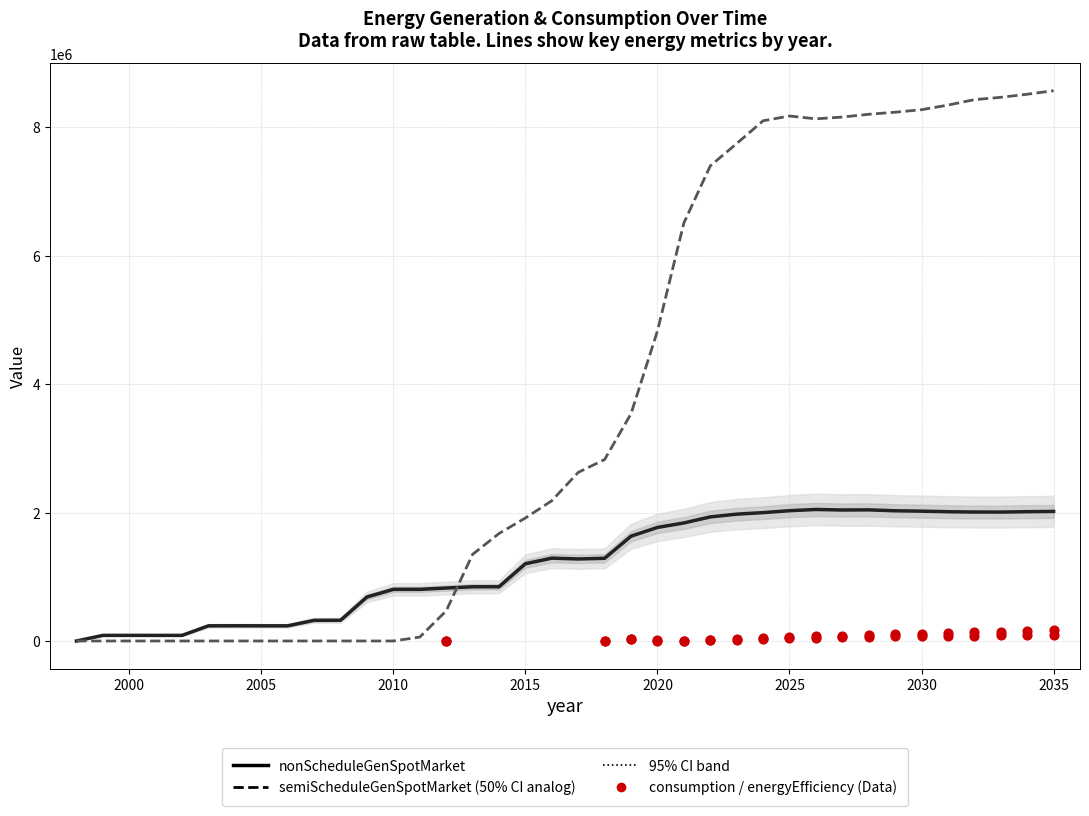

Is the value of nonScheduleGenSpotMarket at 2017 greater than the value of semiScheduleGenSpotMarket at 2009?

Yes